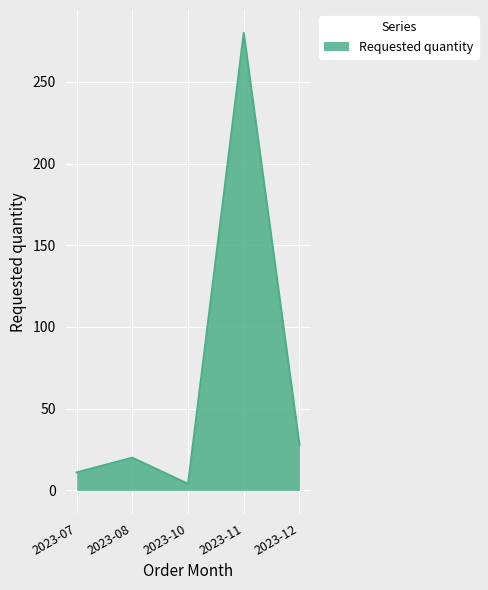

At which category does the data reach its first local peak?

2023-08